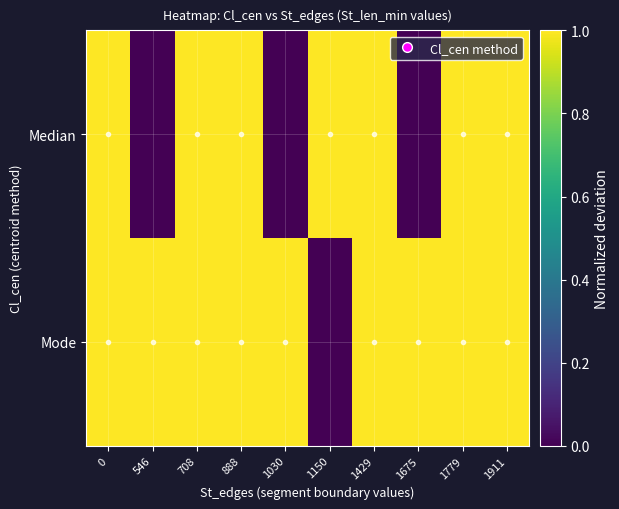

List the series in order of their peak value, lowest first.

Median, Mode